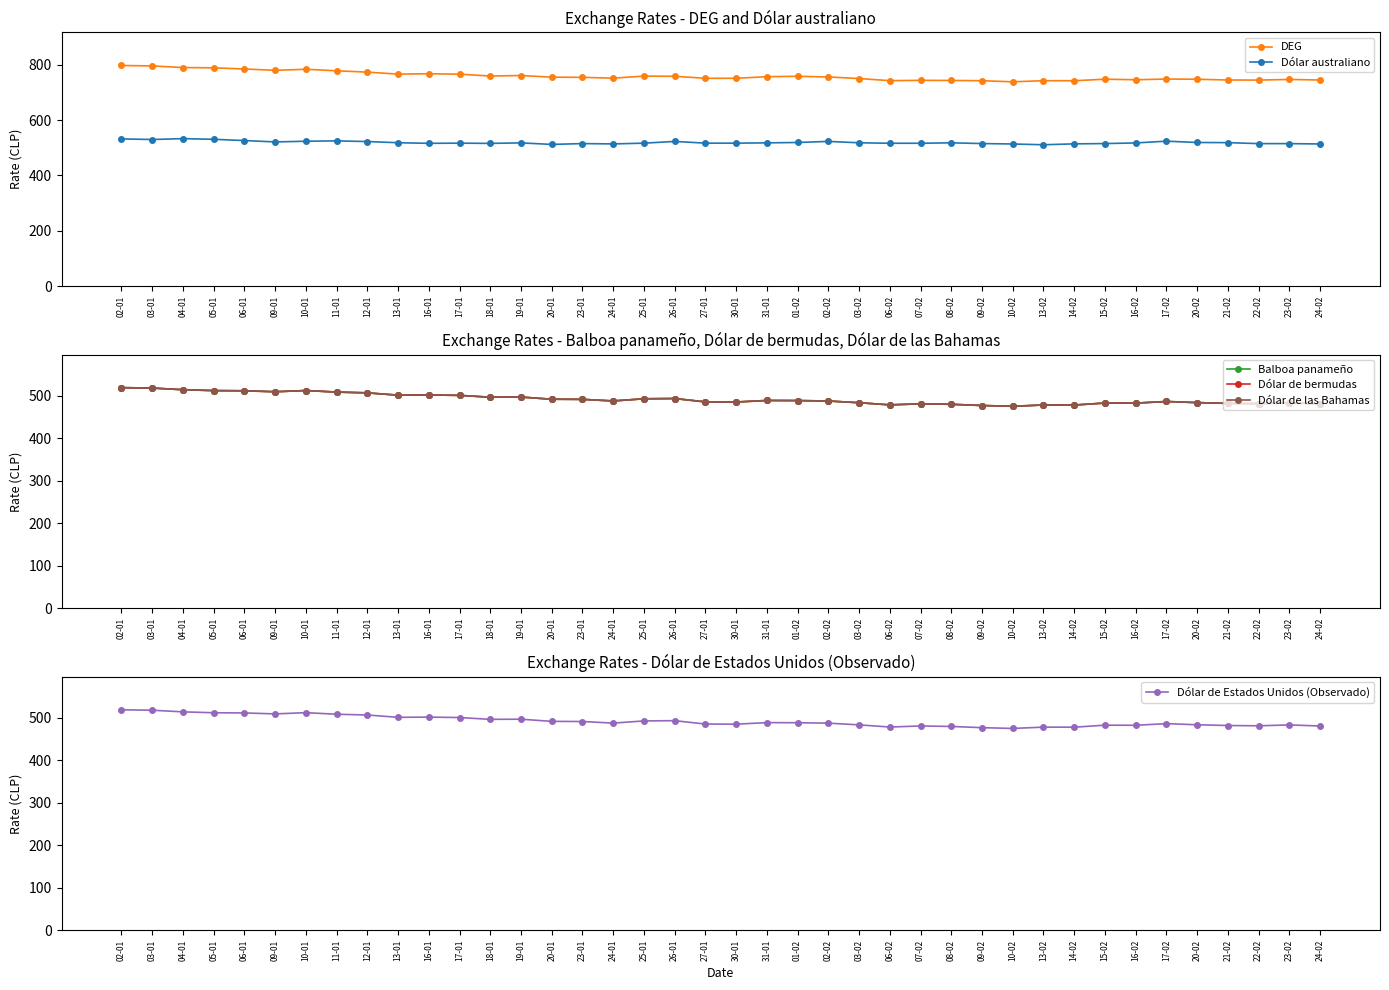

Does the chart display data point markers on the line(s)?

Yes